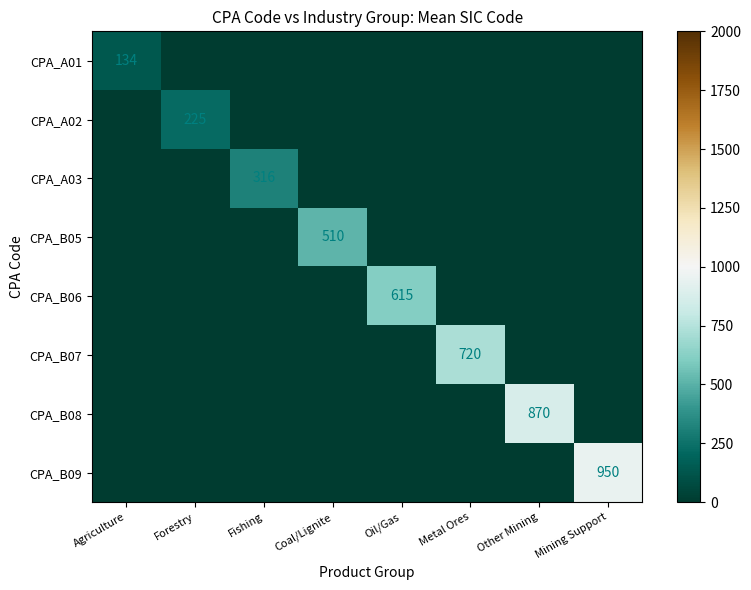

What is the difference between the maximum and second lowest values in the CPA_B08 series?

870